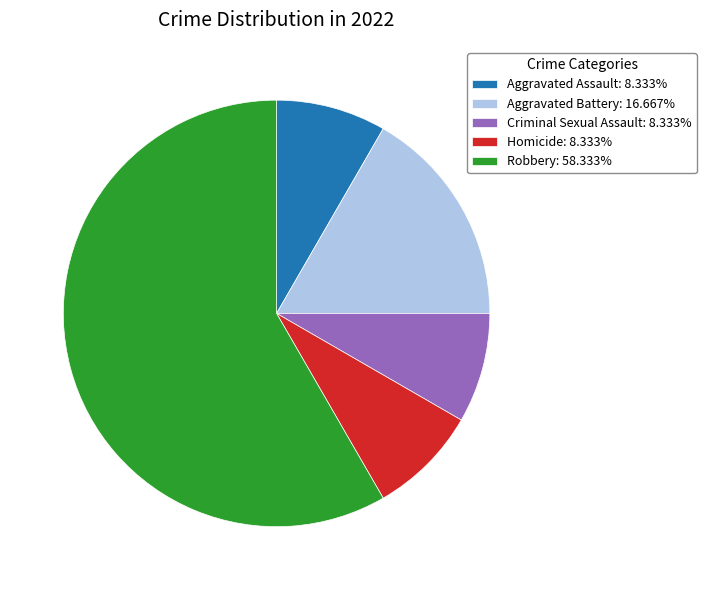

Is there any slice that represents more than half of the pie?

Yes